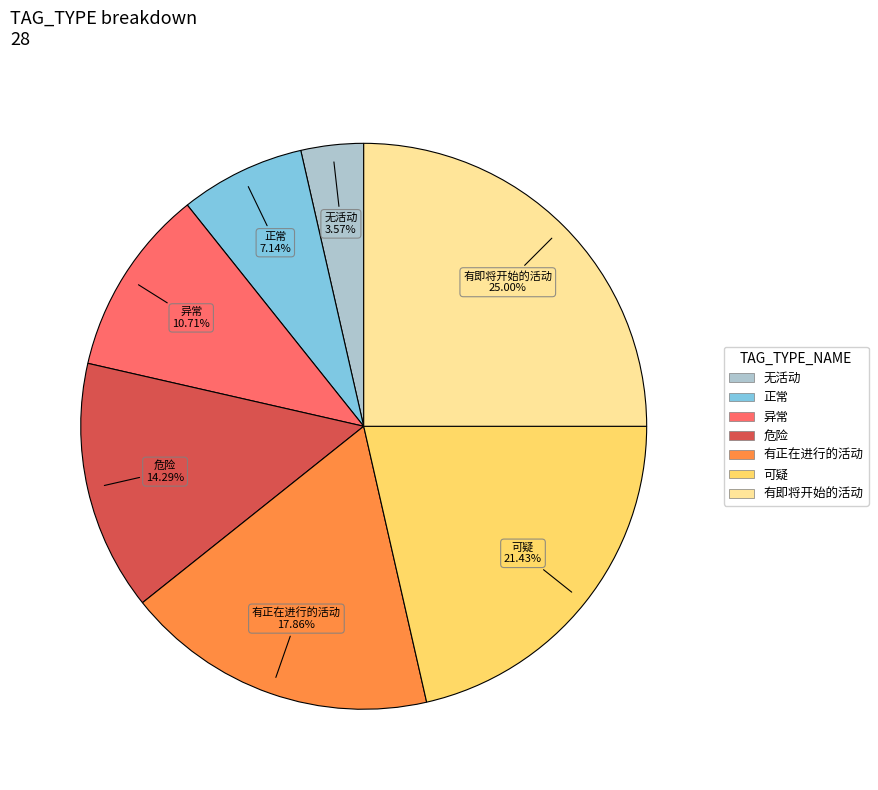

What is the smallest slice in the pie chart?

无活动